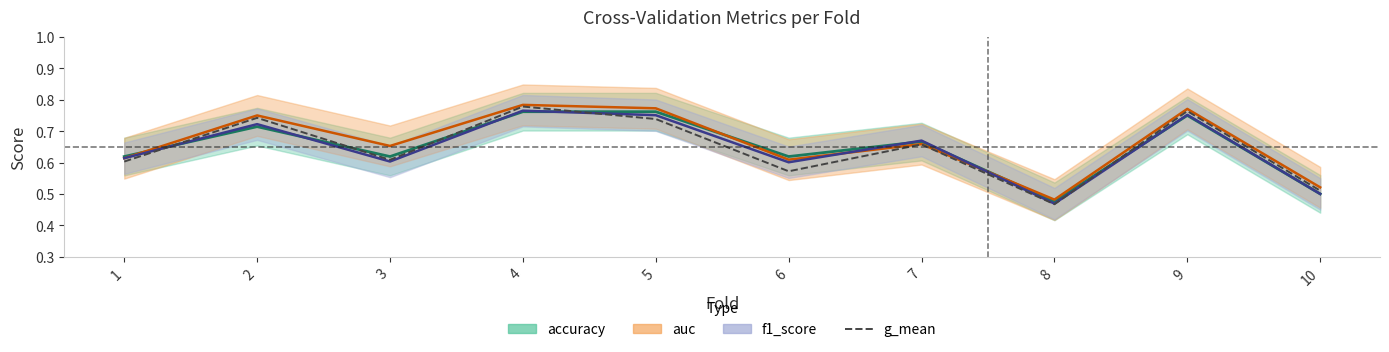

Does the chart display data point markers on the line(s)?

No